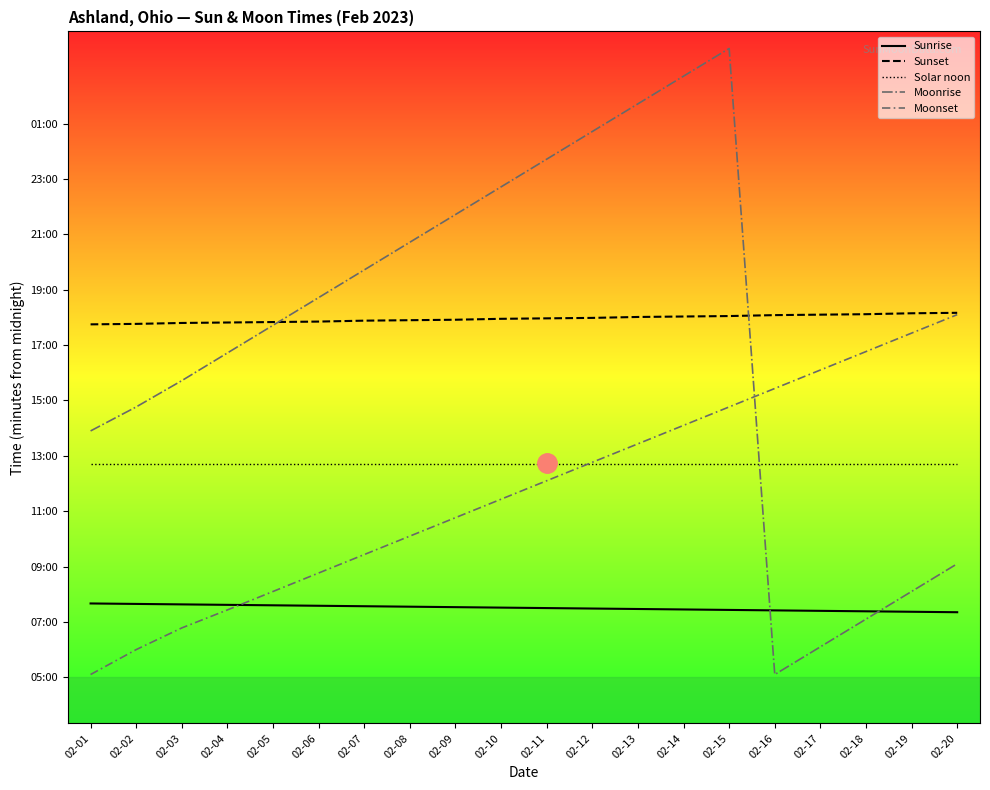

Does the chart display data point markers on the line(s)?

No